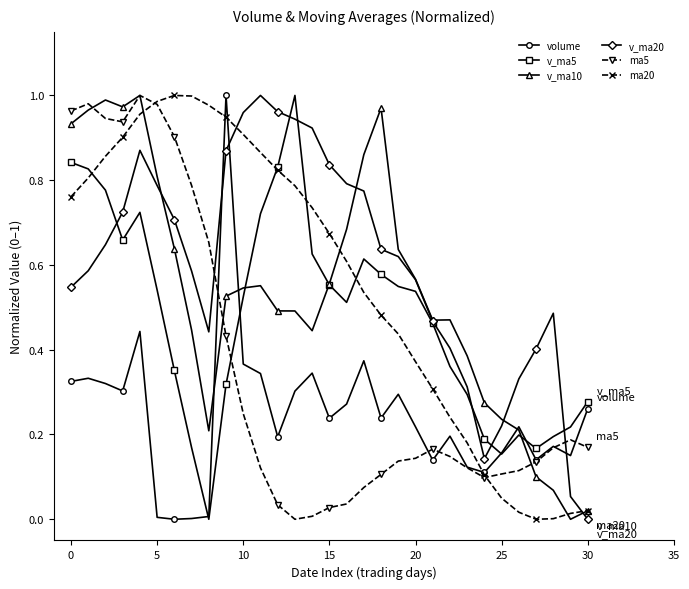

True or false: v_ma20 has more than 0 points higher than both neighbors.

True